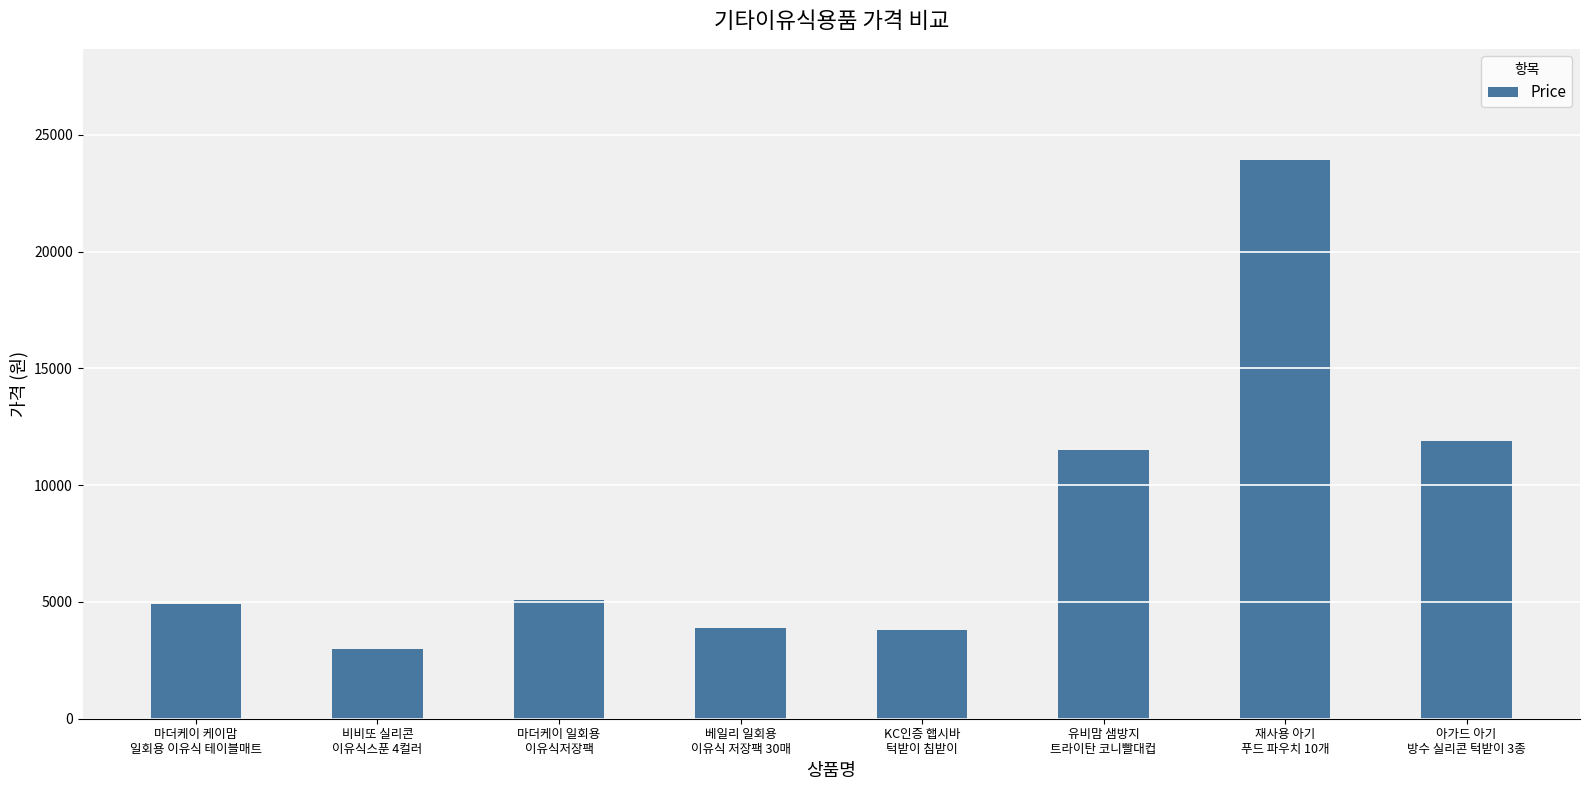

True or false: the data shows 23900 at 재사용 아기
푸드 파우치 10개.

True